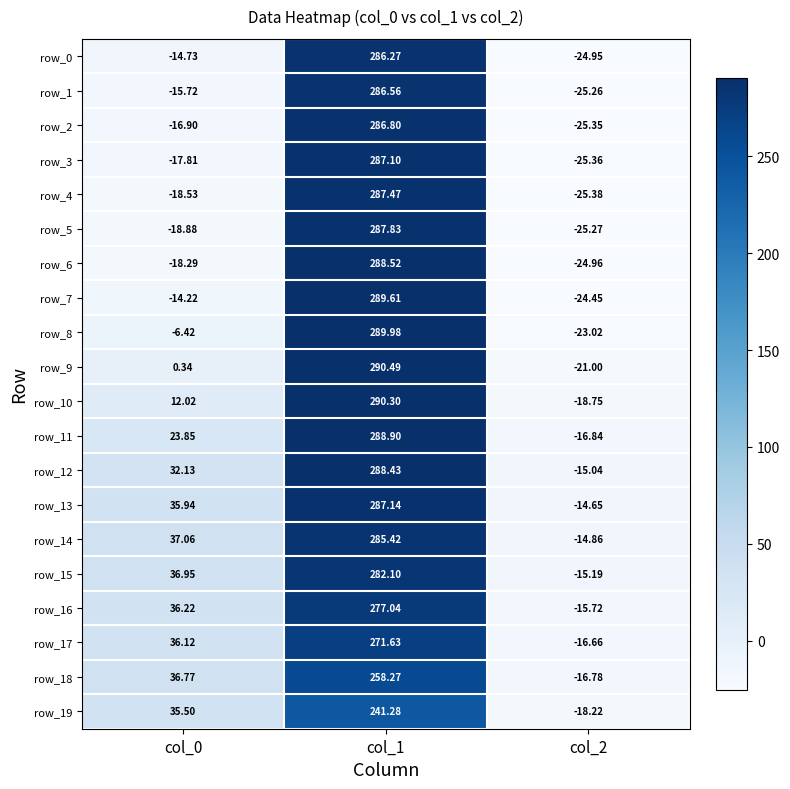

What is the highest value of the row_1 series?

286.6